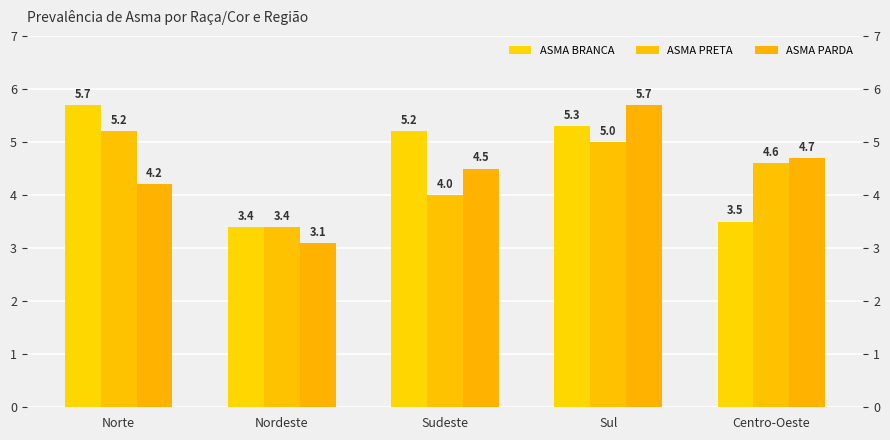

What is the label of the 4th bar from the left?

Sul